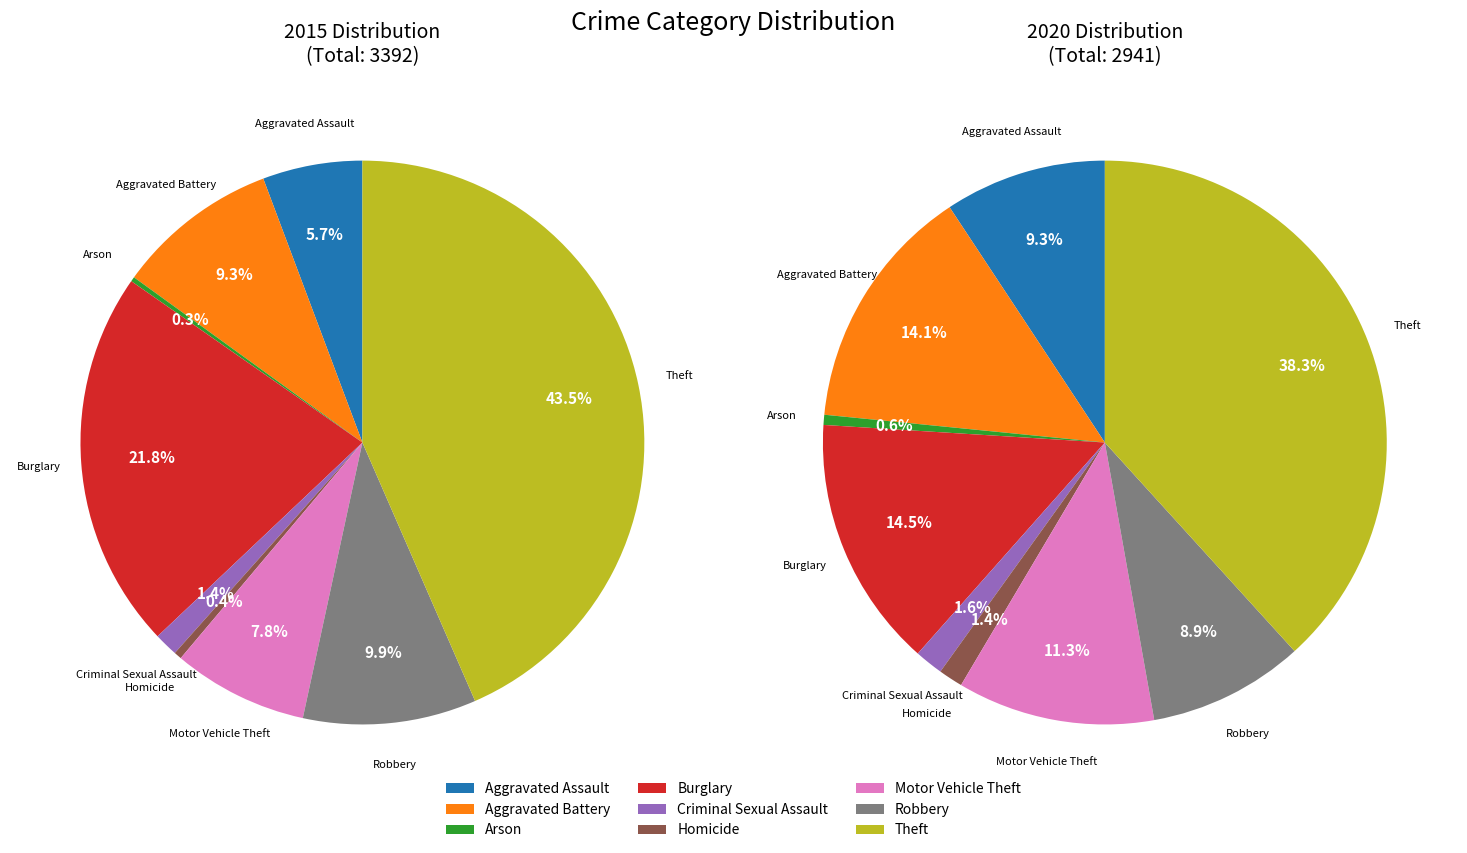

How many slices are in this pie chart?

9